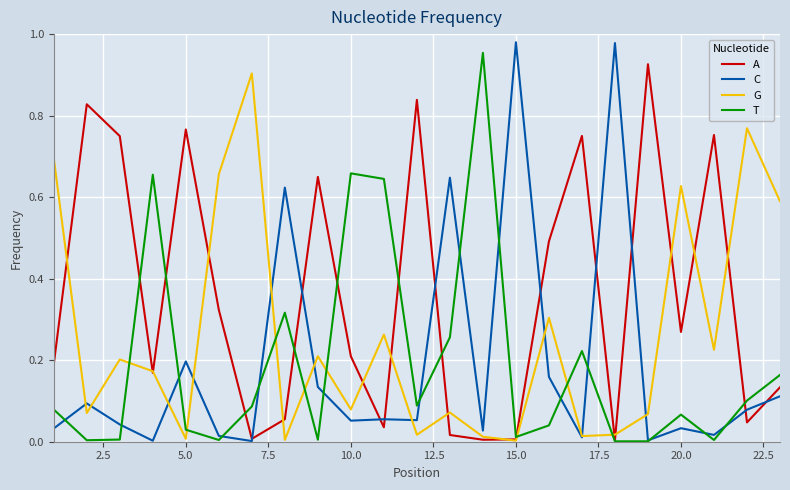

Which series has the largest total across all categories?

A